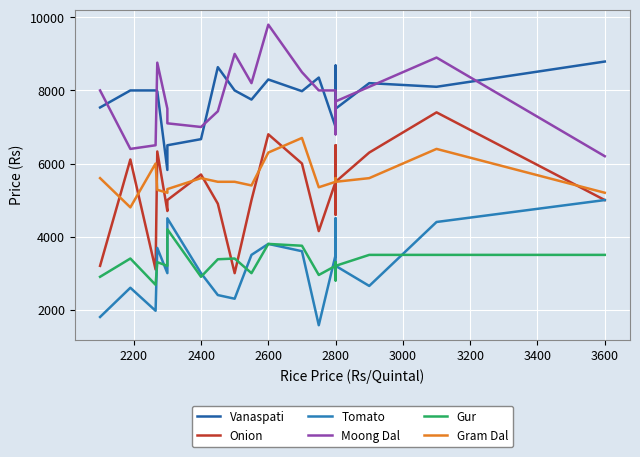

True or false: Vanaspati and Onion intersect in this chart.

False